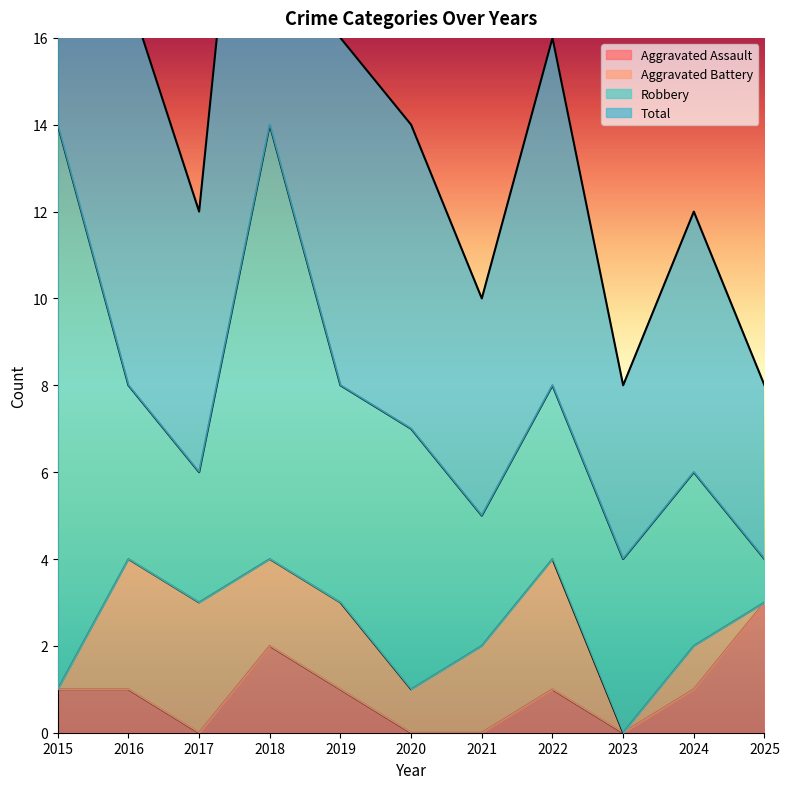

Which series changed the most between 2015 and 2021?

Total